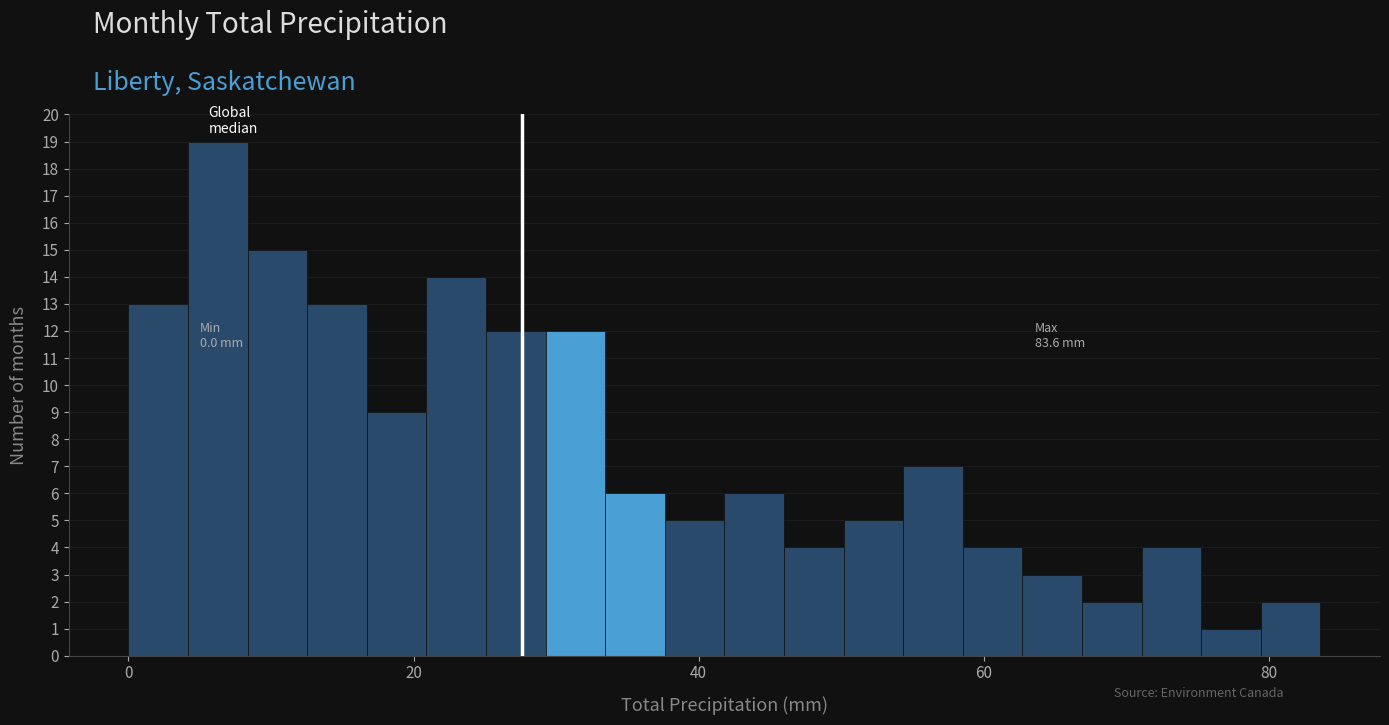

Around what value on the x-axis is the tallest bar? Give the approximate position of its centre, as read against the axis.

6